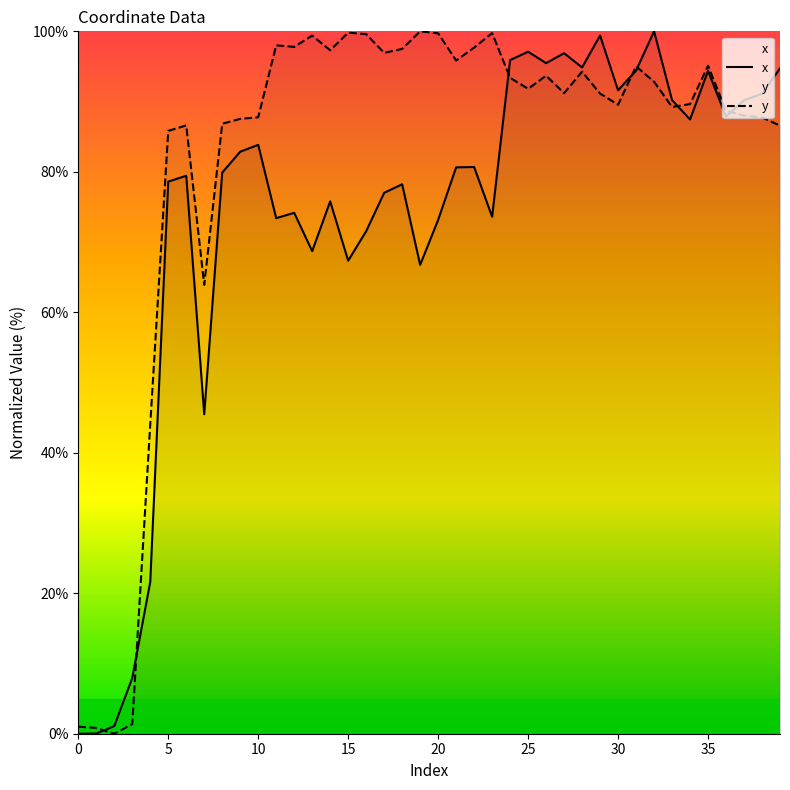

Which category has the highest value in the y series?

19